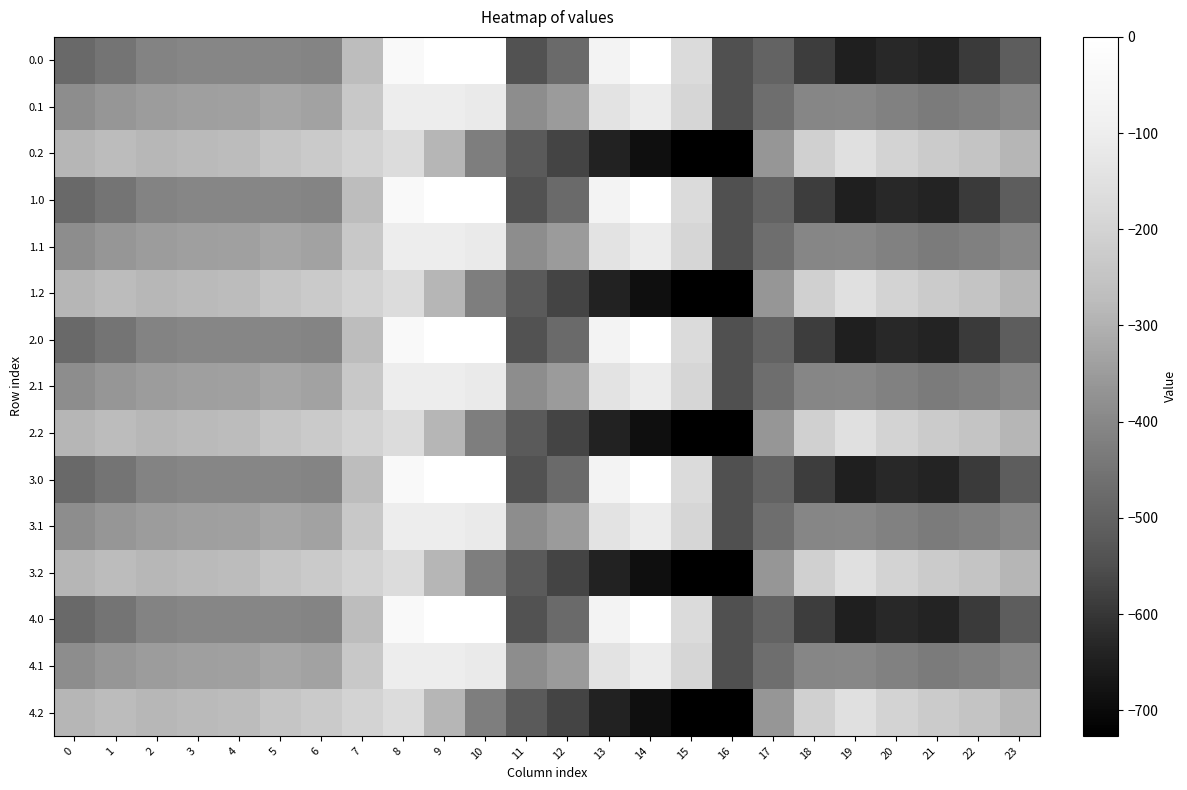

Reading right to left, extract all data points from this chart.

0.0: 23=-511.3	22=-592.3	21=-638.4	20=-629.9	19=-649.2	18=-586.7	17=-494.8	16=-545.4	15=-172.8	14=-0.3	13=-70.2	12=-477.2	11=-544.3	10=0.0	9=0.0	8=-35.0	7=-270.7	6=-408.0	5=-403.8	4=-404.9	3=-404.4	2=-410.3	1=-449.5	0=-482.0
0.1: 23=-399.4	22=-419.9	21=-432.4	20=-414.5	19=-400.2	18=-405.4	17=-466.6	16=-547.3	15=-190.4	14=-105.5	13=-141.2	12=-350.8	11=-384.7	10=-114.0	9=-104.8	8=-102.3	7=-234.9	6=-332.2	5=-325.7	4=-339.6	3=-342.7	2=-347.9	1=-361.1	0=-384.6
0.2: 23=-287.5	22=-247.4	21=-226.4	20=-199.2	19=-151.0	18=-210.0	17=-362.4	16=-726.6	15=-725.8	14=-687.4	13=-640.4	12=-571.2	11=-520.6	10=-423.5	9=-288.5	8=-169.5	7=-199.0	6=-228.8	5=-245.0	4=-274.4	3=-281.0	2=-285.5	1=-272.7	0=-287.1
1.0: 23=-511.3	22=-592.3	21=-638.4	20=-629.9	19=-649.2	18=-586.7	17=-494.8	16=-545.4	15=-172.8	14=-0.3	13=-70.2	12=-477.2	11=-544.3	10=0.0	9=0.0	8=-35.0	7=-270.7	6=-408.0	5=-403.8	4=-404.9	3=-404.4	2=-410.3	1=-449.5	0=-482.0
1.1: 23=-399.4	22=-419.9	21=-432.4	20=-414.5	19=-400.2	18=-405.4	17=-466.6	16=-547.3	15=-190.4	14=-105.5	13=-141.2	12=-350.8	11=-384.7	10=-114.0	9=-104.8	8=-102.3	7=-234.9	6=-332.2	5=-325.7	4=-339.6	3=-342.7	2=-347.9	1=-361.1	0=-384.6
1.2: 23=-287.5	22=-247.4	21=-226.4	20=-199.2	19=-151.0	18=-210.0	17=-362.4	16=-726.6	15=-725.8	14=-687.4	13=-640.4	12=-571.2	11=-520.6	10=-423.5	9=-288.5	8=-169.5	7=-199.0	6=-228.8	5=-245.0	4=-274.4	3=-281.0	2=-285.5	1=-272.7	0=-287.1
2.0: 23=-511.3	22=-592.3	21=-638.4	20=-629.9	19=-649.2	18=-586.7	17=-494.8	16=-545.4	15=-172.8	14=-0.3	13=-70.2	12=-477.2	11=-544.3	10=0.0	9=0.0	8=-35.0	7=-270.7	6=-408.0	5=-403.8	4=-404.9	3=-404.4	2=-410.3	1=-449.5	0=-482.0
2.1: 23=-399.4	22=-419.9	21=-432.4	20=-414.5	19=-400.2	18=-405.4	17=-466.6	16=-547.3	15=-190.4	14=-105.5	13=-141.2	12=-350.8	11=-384.7	10=-114.0	9=-104.8	8=-102.3	7=-234.9	6=-332.2	5=-325.7	4=-339.6	3=-342.7	2=-347.9	1=-361.1	0=-384.6
2.2: 23=-287.5	22=-247.4	21=-226.4	20=-199.2	19=-151.0	18=-210.0	17=-362.4	16=-726.6	15=-725.8	14=-687.4	13=-640.4	12=-571.2	11=-520.6	10=-423.5	9=-288.5	8=-169.5	7=-199.0	6=-228.8	5=-245.0	4=-274.4	3=-281.0	2=-285.5	1=-272.7	0=-287.1
3.0: 23=-511.3	22=-592.3	21=-638.4	20=-629.9	19=-649.2	18=-586.7	17=-494.8	16=-545.4	15=-172.8	14=-0.3	13=-70.2	12=-477.2	11=-544.3	10=0.0	9=0.0	8=-35.0	7=-270.7	6=-408.0	5=-403.8	4=-404.9	3=-404.4	2=-410.3	1=-449.5	0=-482.0
3.1: 23=-399.4	22=-419.9	21=-432.4	20=-414.5	19=-400.2	18=-405.4	17=-466.6	16=-547.3	15=-190.4	14=-105.5	13=-141.2	12=-350.8	11=-384.7	10=-114.0	9=-104.8	8=-102.3	7=-234.9	6=-332.2	5=-325.7	4=-339.6	3=-342.7	2=-347.9	1=-361.1	0=-384.6
3.2: 23=-287.5	22=-247.4	21=-226.4	20=-199.2	19=-151.0	18=-210.0	17=-362.4	16=-726.6	15=-725.8	14=-687.4	13=-640.4	12=-571.2	11=-520.6	10=-423.5	9=-288.5	8=-169.5	7=-199.0	6=-228.8	5=-245.0	4=-274.4	3=-281.0	2=-285.5	1=-272.7	0=-287.1
4.0: 23=-511.3	22=-592.3	21=-638.4	20=-629.9	19=-649.2	18=-586.7	17=-494.8	16=-545.4	15=-172.8	14=-0.3	13=-70.2	12=-477.2	11=-544.3	10=0.0	9=0.0	8=-35.0	7=-270.7	6=-408.0	5=-403.8	4=-404.9	3=-404.4	2=-410.3	1=-449.5	0=-482.0
4.1: 23=-399.4	22=-419.9	21=-432.4	20=-414.5	19=-400.2	18=-405.4	17=-466.6	16=-547.3	15=-190.4	14=-105.5	13=-141.2	12=-350.8	11=-384.7	10=-114.0	9=-104.8	8=-102.3	7=-234.9	6=-332.2	5=-325.7	4=-339.6	3=-342.7	2=-347.9	1=-361.1	0=-384.6
4.2: 23=-287.5	22=-247.4	21=-226.4	20=-199.2	19=-151.0	18=-210.0	17=-362.4	16=-726.6	15=-725.8	14=-687.4	13=-640.4	12=-571.2	11=-520.6	10=-423.5	9=-288.5	8=-169.5	7=-199.0	6=-228.8	5=-245.0	4=-274.4	3=-281.0	2=-285.5	1=-272.7	0=-287.1